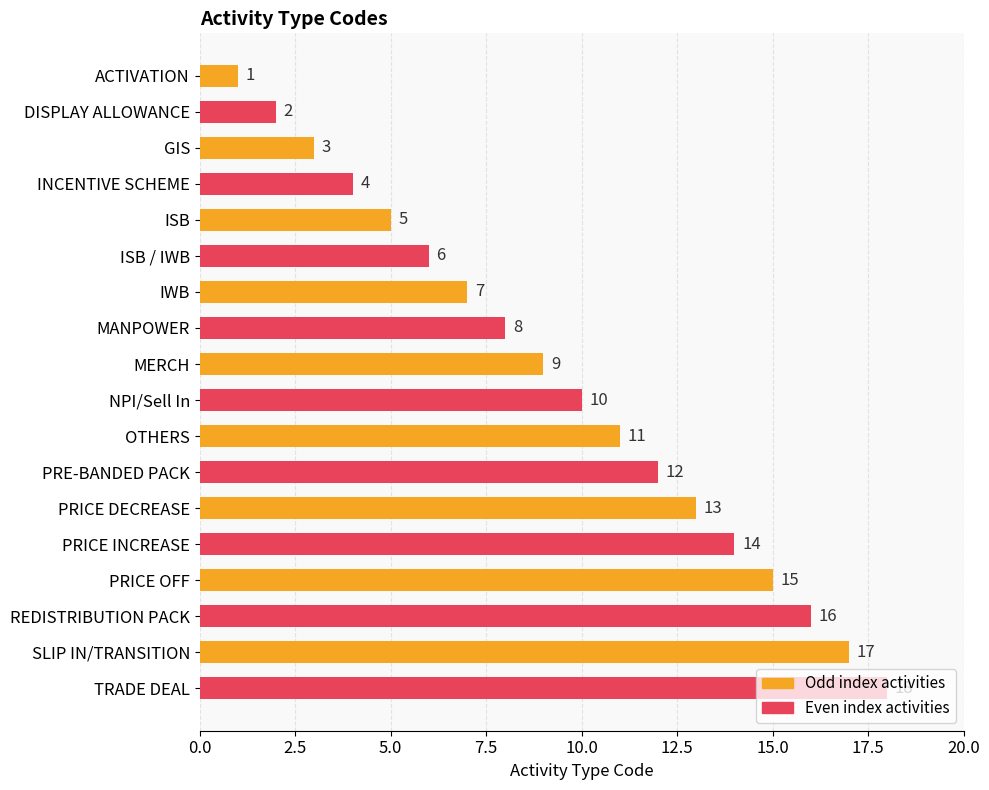

What is the label of the 2nd bar from the top?

DISPLAY ALLOWANCE